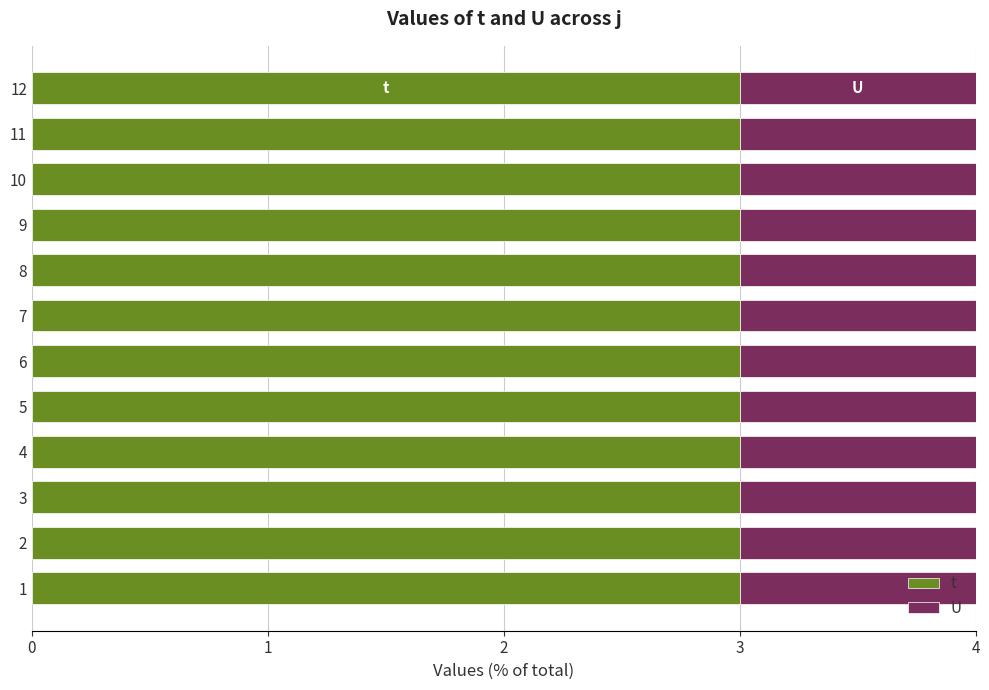

True or false: t has a value of 5 at 6.

False